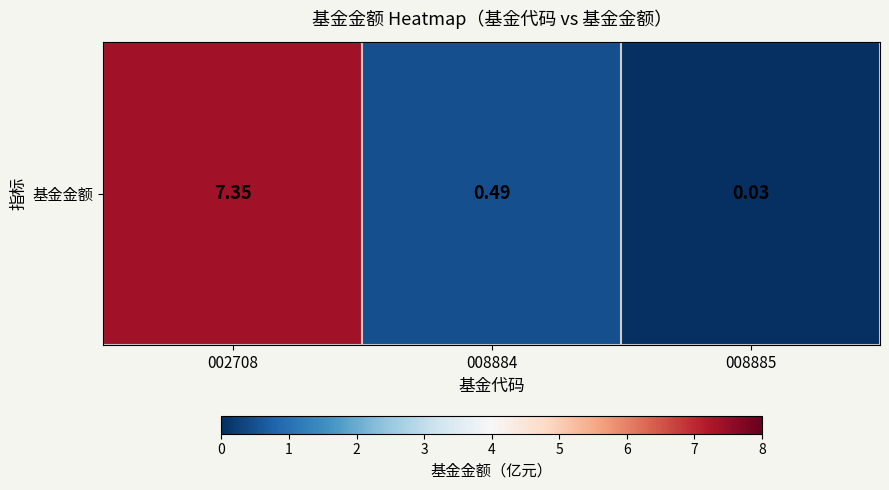

Count the number of categories in the chart.

3